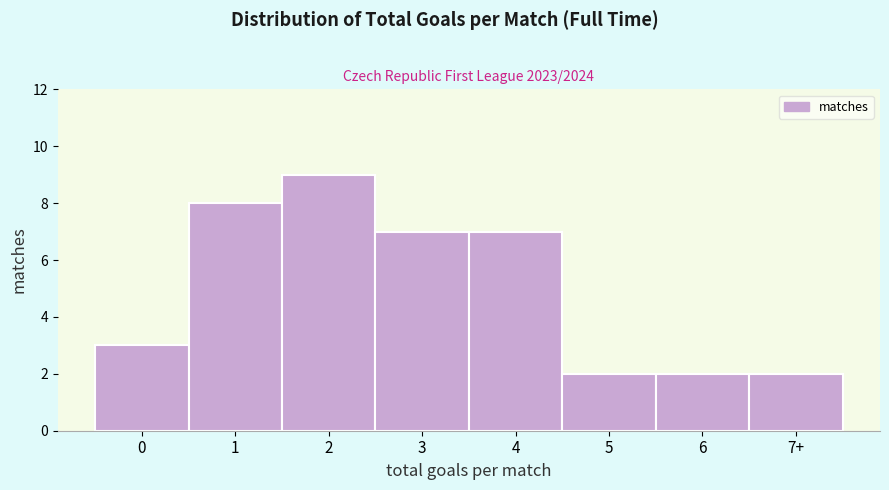

Reading left to right, transcribe all the data shown in this chart.

3	8	9	7	7	2	2	2